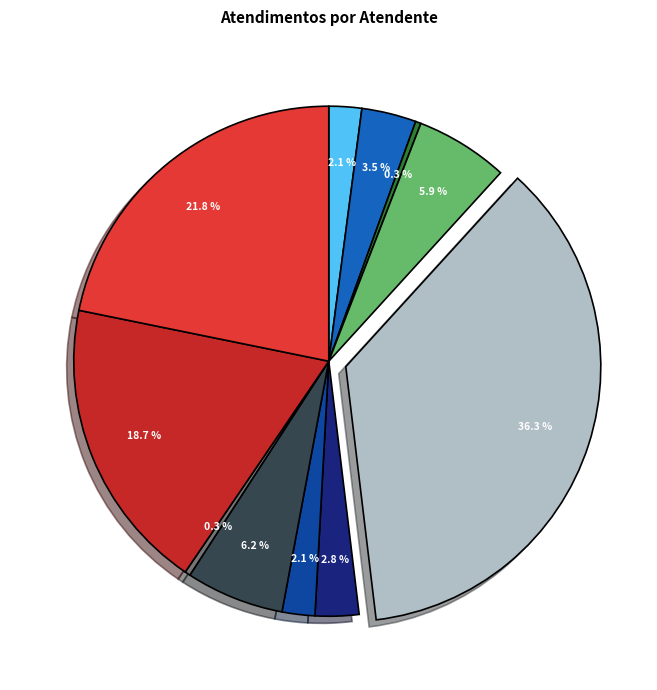

How many segments does this pie chart have?

11